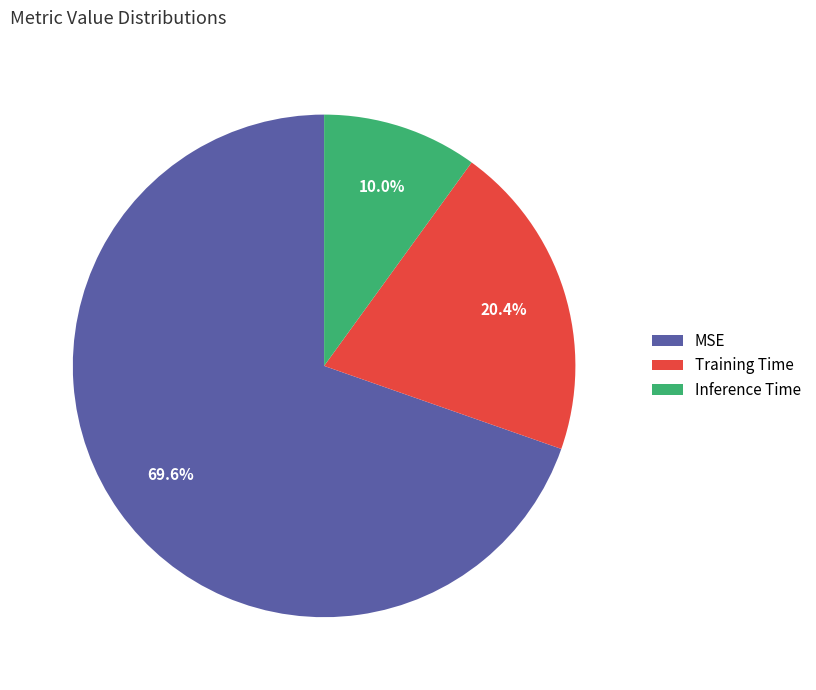

What percentage is NOT represented by Training Time?

79.6%